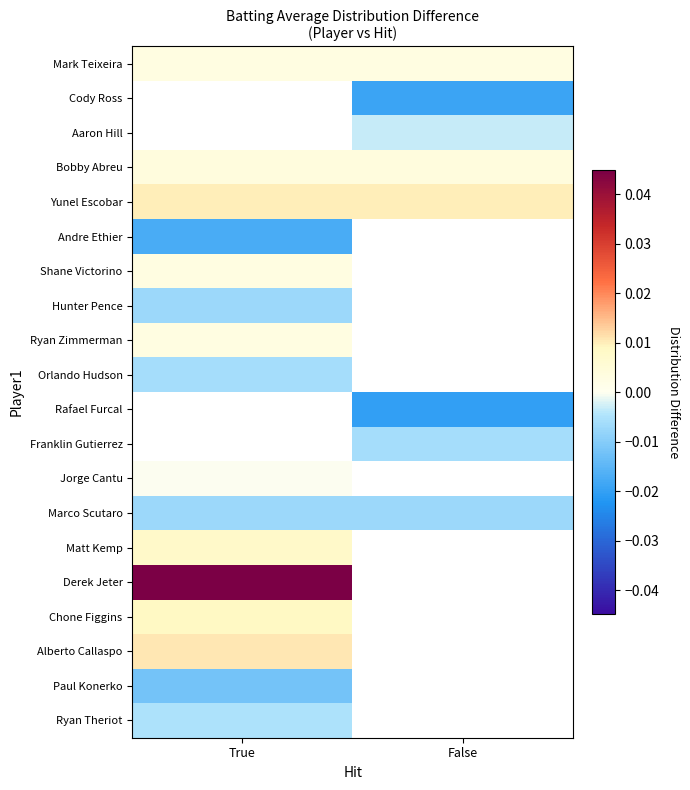

The Bobby Abreu series shows 0.0 at True. True or false?

True